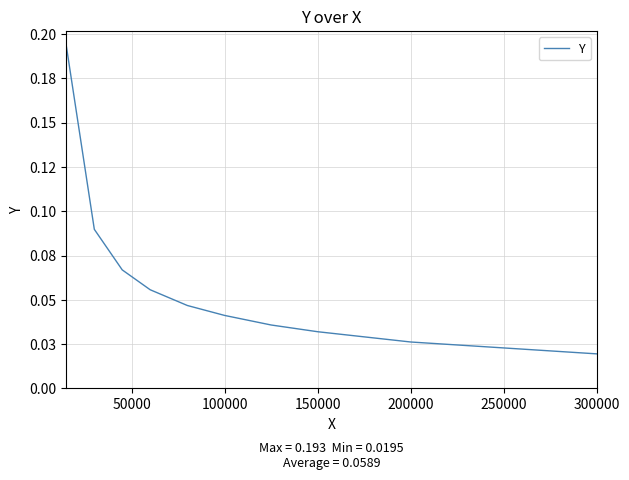

True or false: there are more than 1 points higher than both neighbors.

False